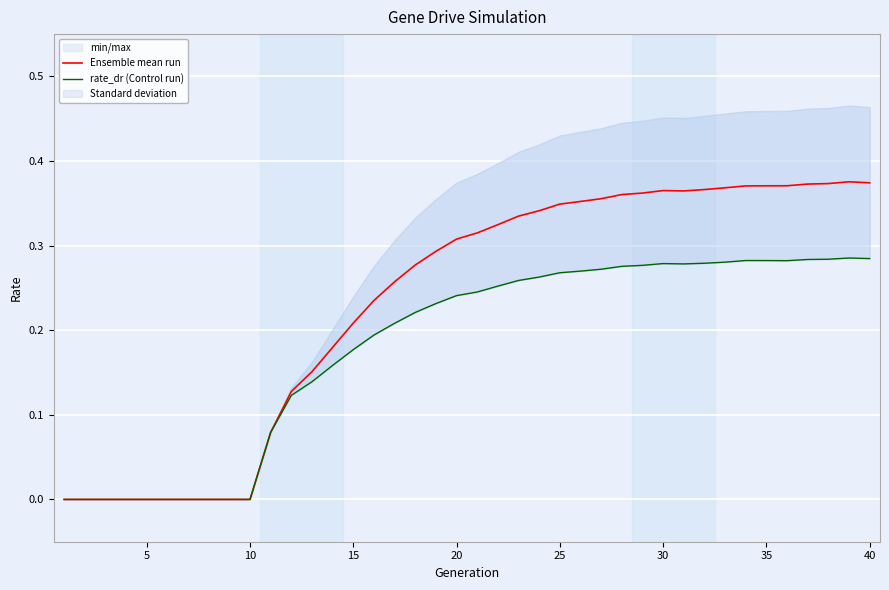

How many series are shown in this chart?

2